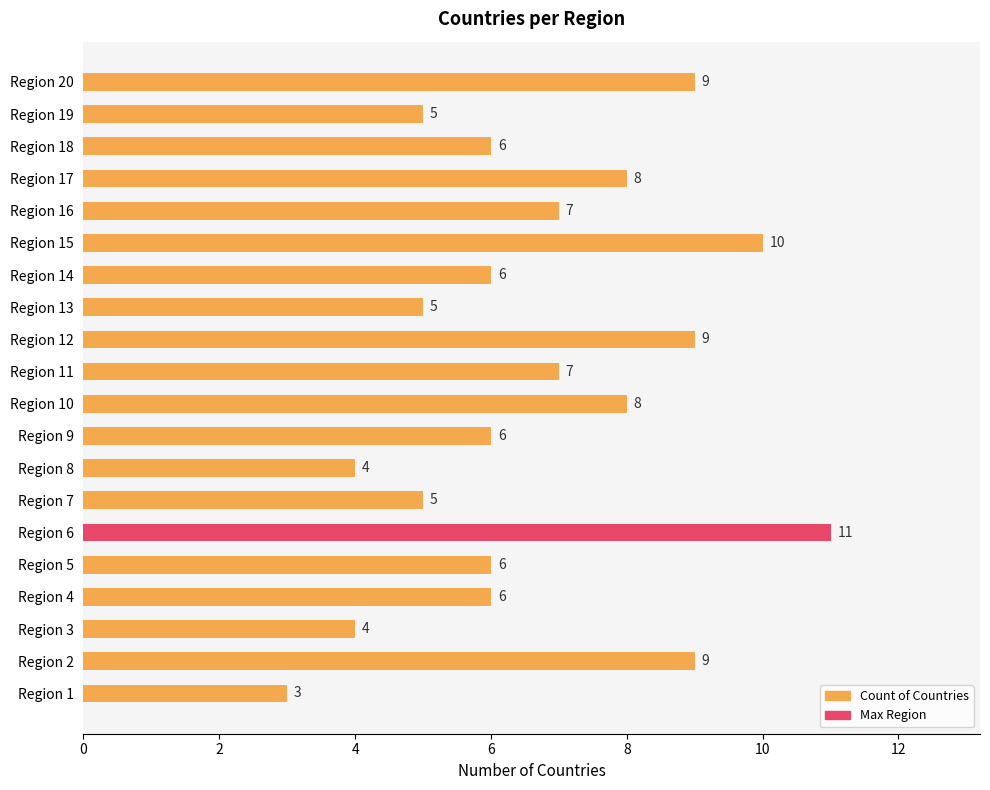

The chart shows a value of 10 at Region 11. True or false?

False